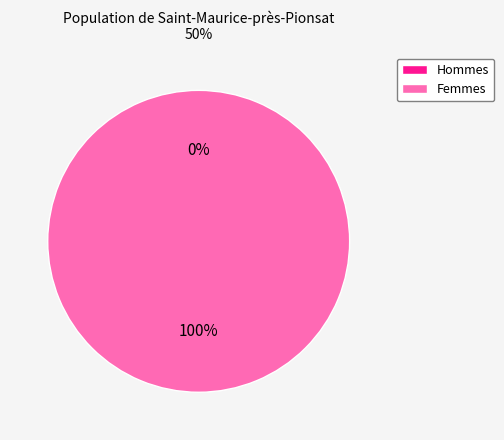

How many slices are in this pie chart?

2